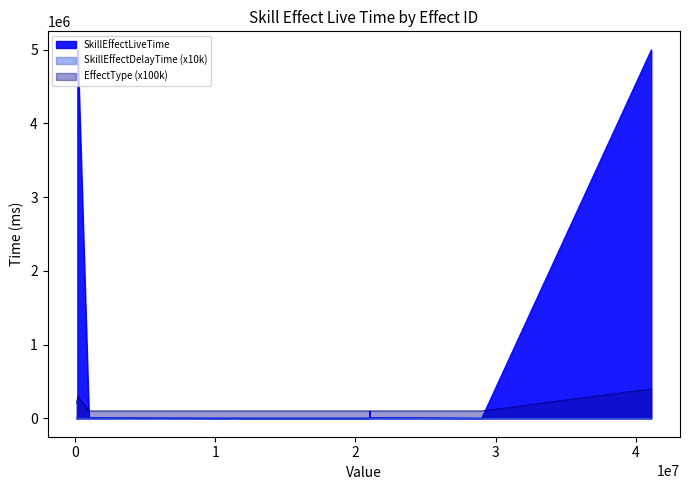

Reading right to left, extract all data points from this chart.

SkillEffectLiveTime: 29010300=6000.0	29010200=6000.0	29010100=3000.0	21030300=10000.0	21030200=3000.0	21030100=6000.0	21020300=6000.0	21020200=6000.0	21020100=100000.0	21010300=6000.0	21010200=3000.0	21010100=3000.0	41100001=5000000.0	12000030=3000.0	12000020=3000.0	12000010=3000.0	11100310=6000.0	11100210=3000.0	11100110=3000.0	11100010=3000.0	1001001=10000.0	1000001=3000.0	200012=5000000.0	200011=5000000.0	200006=3000.0	200005=3000.0	200004=3000.0	200003=3000.0	200002=3000.0	200001=3000.0	100401=3000.0	100301=3000.0	100201=3000.0	100102=3000.0	100101=3000.0	100001=3000.0
SkillEffectDelayTime: 29010300=0.0	29010200=0.0	29010100=0.0	21030300=0.0	21030200=0.0	21030100=0.0	21020300=0.2	21020200=0.0	21020100=0.0	21010300=0.0	21010200=0.5	21010100=0.5	41100001=0.0	12000030=0.5	12000020=0.7	12000010=0.4	11100310=0.2	11100210=0.1	11100110=0.5	11100010=0.5	1001001=0.2	1000001=0.4	200012=0.0	200011=0.0	200006=0.0	200005=0.0	200004=0.0	200003=0.0	200002=0.0	200001=0.0	100401=0.2	100301=0.2	100201=0.2	100102=0.2	100101=0.4	100001=0.2
EffectType: 29010300=1.0	29010200=1.0	29010100=1.0	21030300=1.0	21030200=1.0	21030100=1.0	21020300=1.0	21020200=1.0	21020100=1.0	21010300=1.0	21010200=1.0	21010100=1.0	41100001=4.0	12000030=1.0	12000020=1.0	12000010=1.0	11100310=1.0	11100210=1.0	11100110=1.0	11100010=1.0	1001001=1.0	1000001=1.0	200012=3.0	200011=3.0	200006=3.0	200005=3.0	200004=3.0	200003=3.0	200002=3.0	200001=3.0	100401=2.0	100301=2.0	100201=2.0	100102=2.0	100101=2.0	100001=2.0